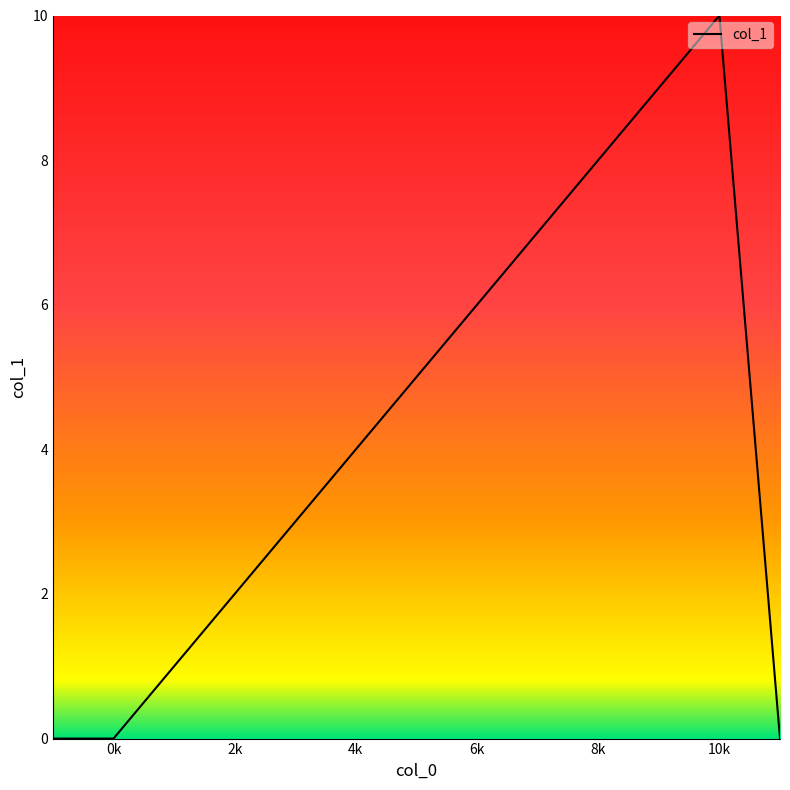

How many categories are shown in the chart?

13